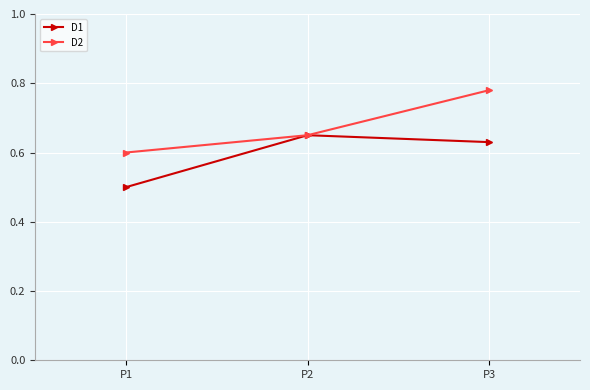

At which label does D2 reach its minimum?

P1